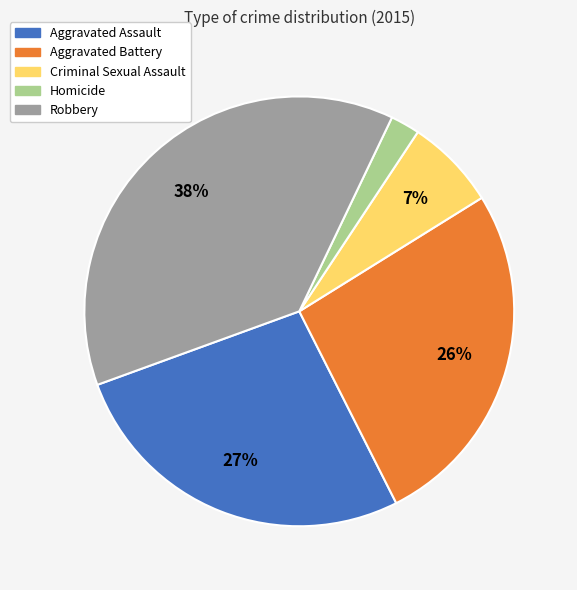

Which slice is the largest?

Robbery